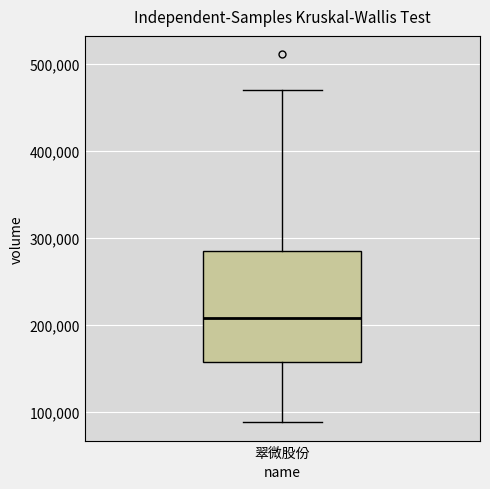

Transcribe this box plot: give where the median line is, the range the box spans, and where the two whiskers end, as read against the y-axis. The values are not printed on the chart, so give them approximately, as read against the axis.

median 210000, box 160000 to 280000, whiskers 90000 to 470000